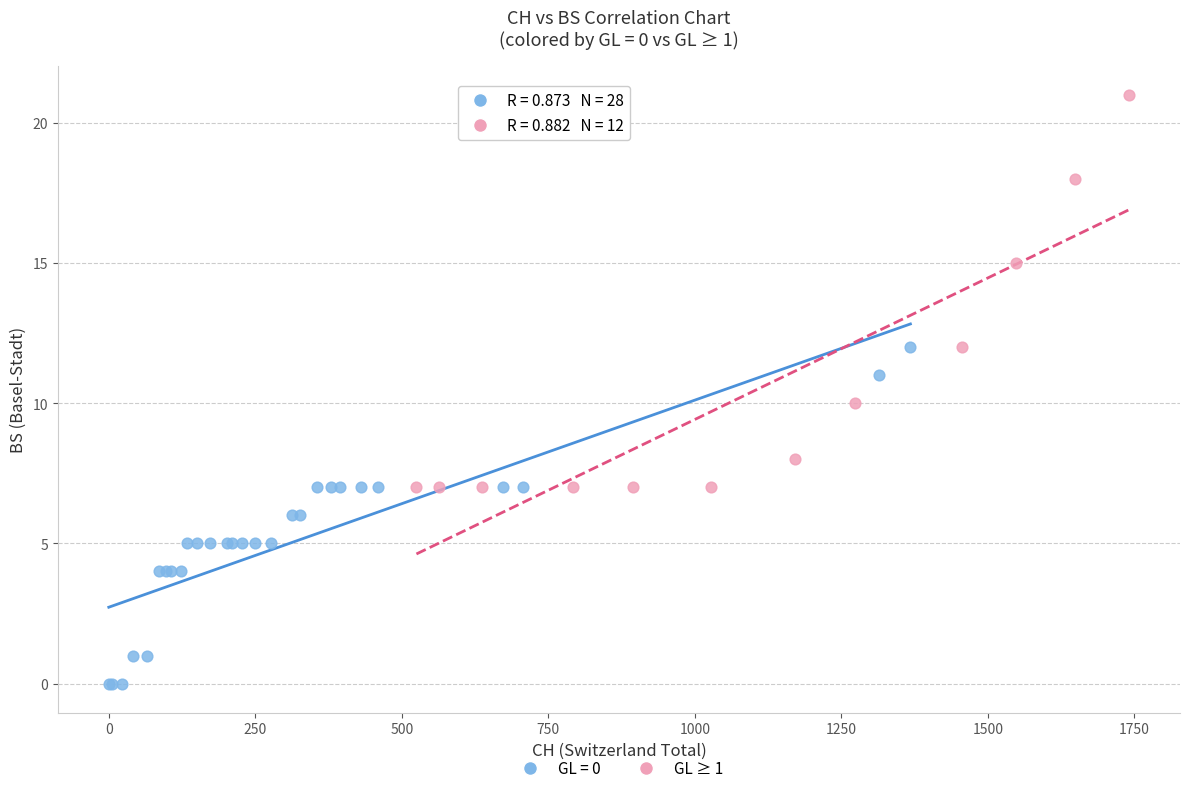

Which series has the largest Y range (max minus min)?

GL ≥ 1